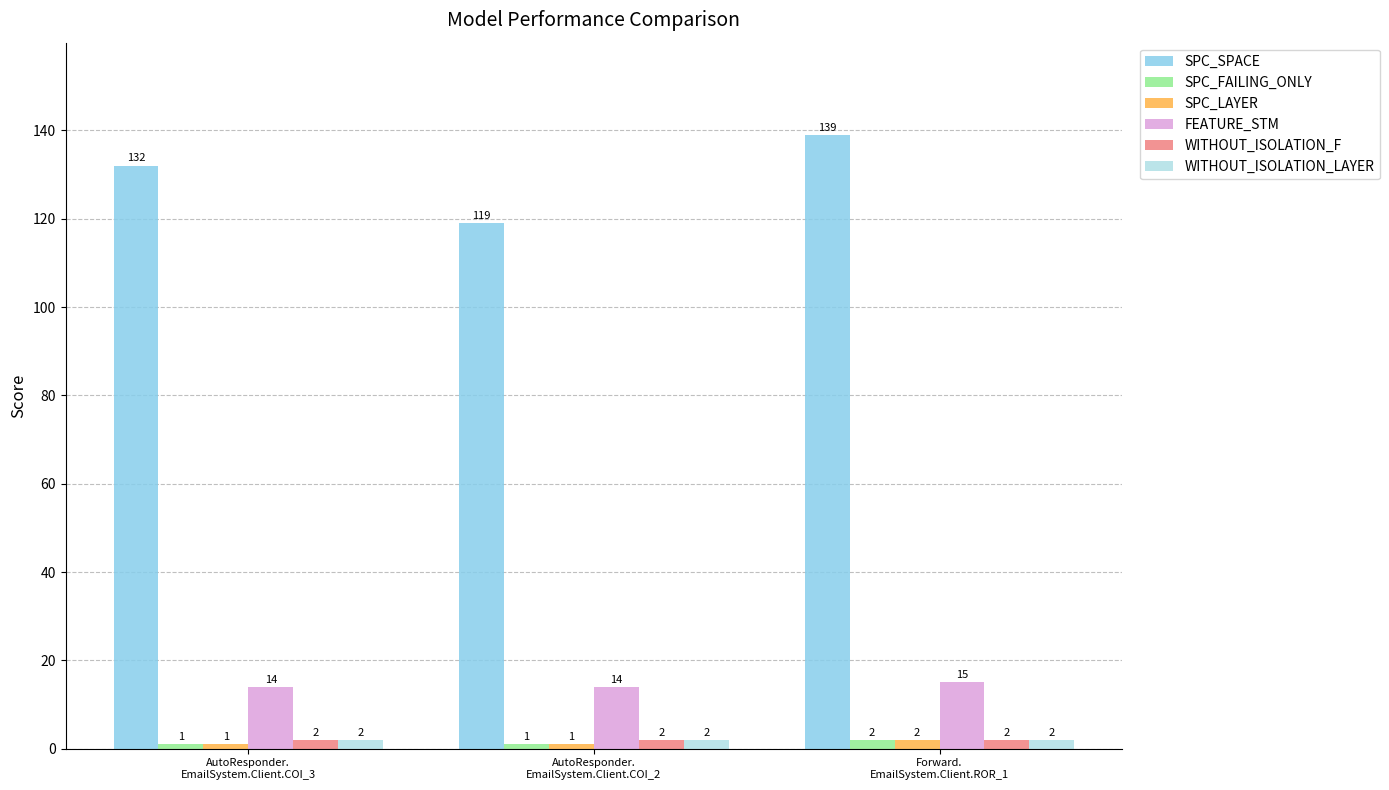

At how many categories does at least one series exceed 59?

3